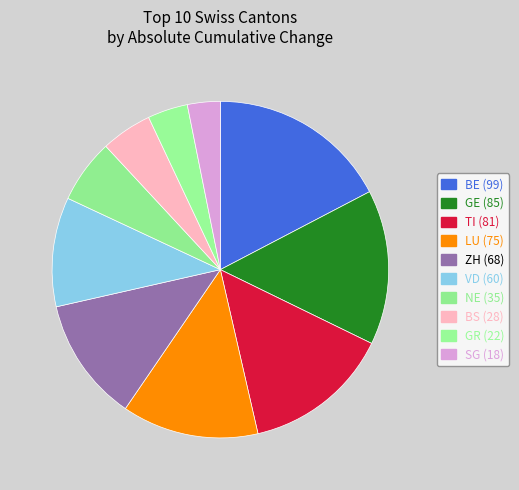

How many segments does this pie chart have?

10